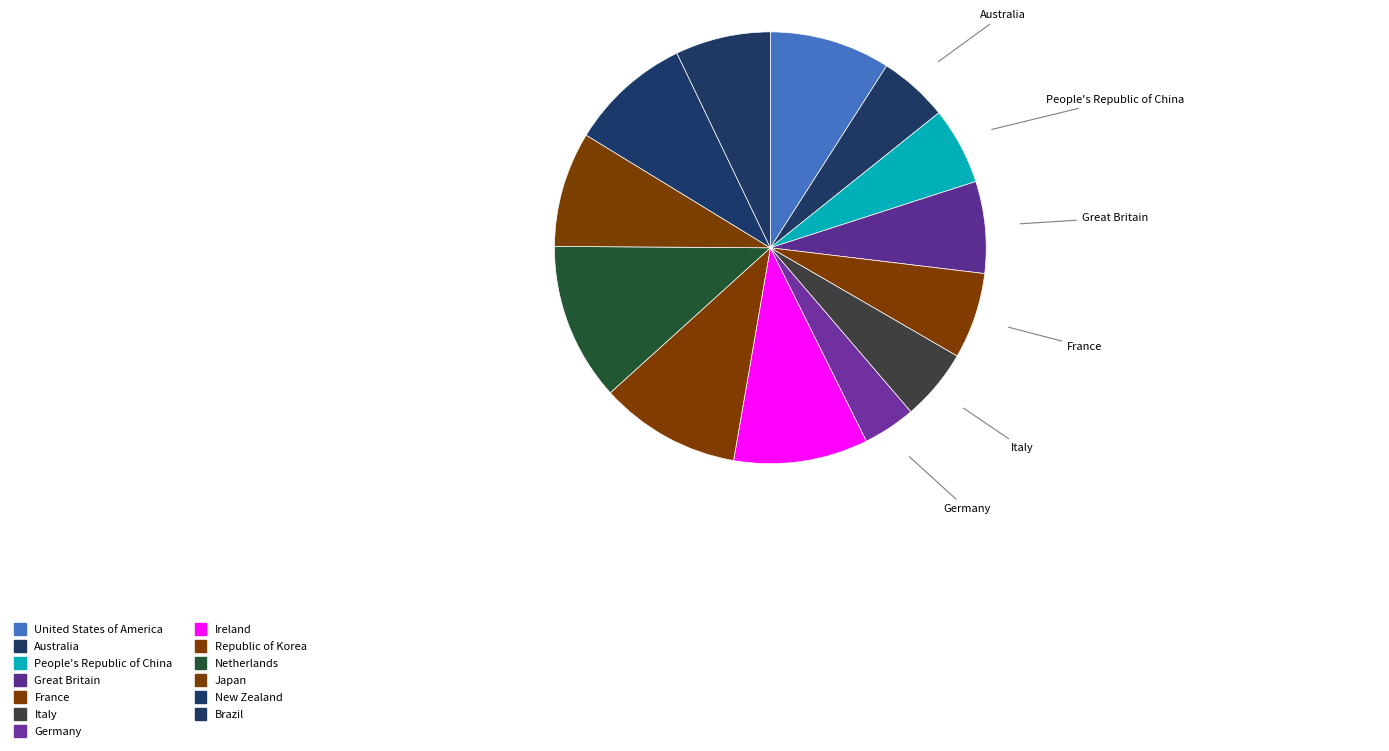

Count the number of slices in the pie.

13